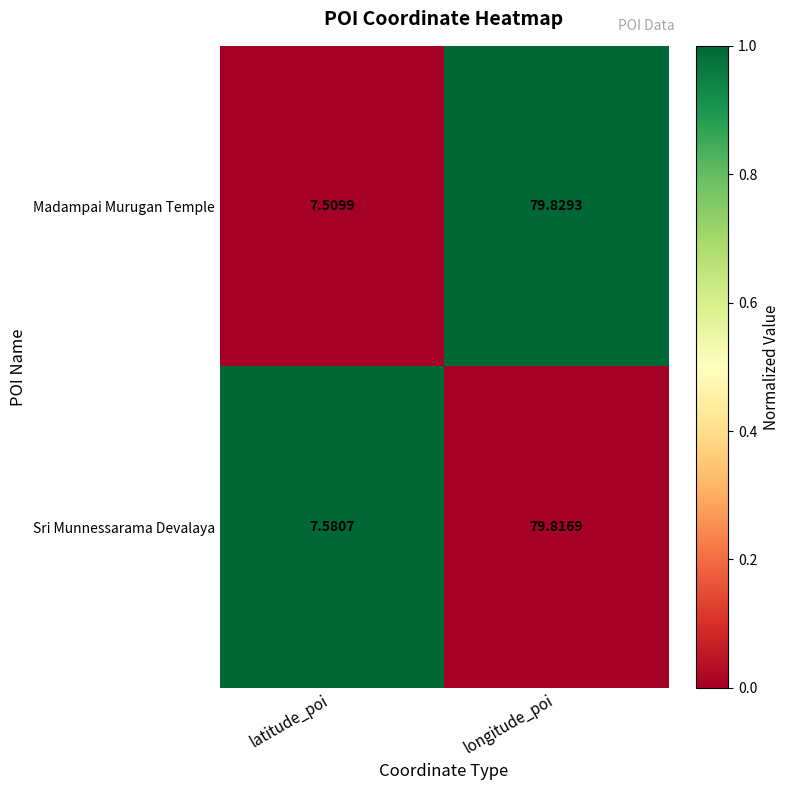

Count the number of categories in the chart.

2